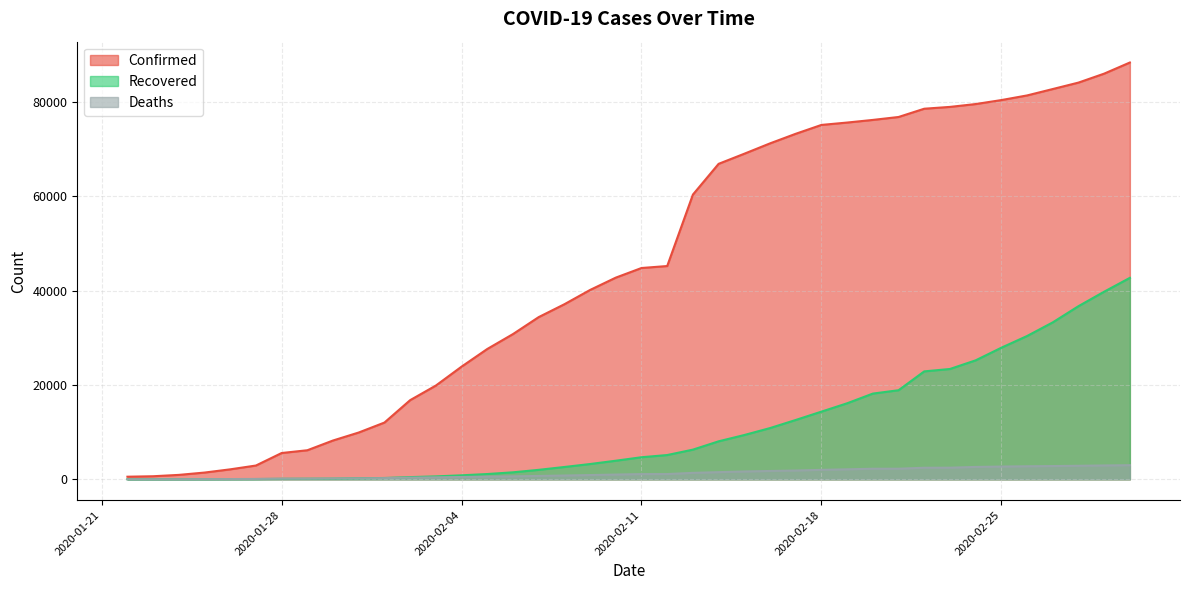

Reading right to left, what are all the values shown in this chart?

Confirmed: 88369	86011	84112	82746	81388	80406	79561	78958	78572	76819	76197	75639	75136	73258	71224	69030	66885	60368	45221	44802	42762	40150	37120	34391	30794	27635	23892	19881	16787	12038	9927	8234	6166	5578	2927	2118	1434	941	654	555
Recovered: 42716	39782	36711	33277	30384	27905	25227	23394	22886	18890	18177	16121	14352	12583	10865	9395	8058	6295	5150	4683	3946	3244	2616	2011	1487	1124	852	623	472	284	222	143	126	107	61	52	39	36	30	28
Deaths: 2996	2941	2872	2814	2770	2708	2629	2469	2458	2251	2247	2122	2007	1868	1770	1666	1523	1371	1118	1113	1013	906	806	719	634	564	492	426	362	259	213	171	133	131	82	56	42	26	18	17